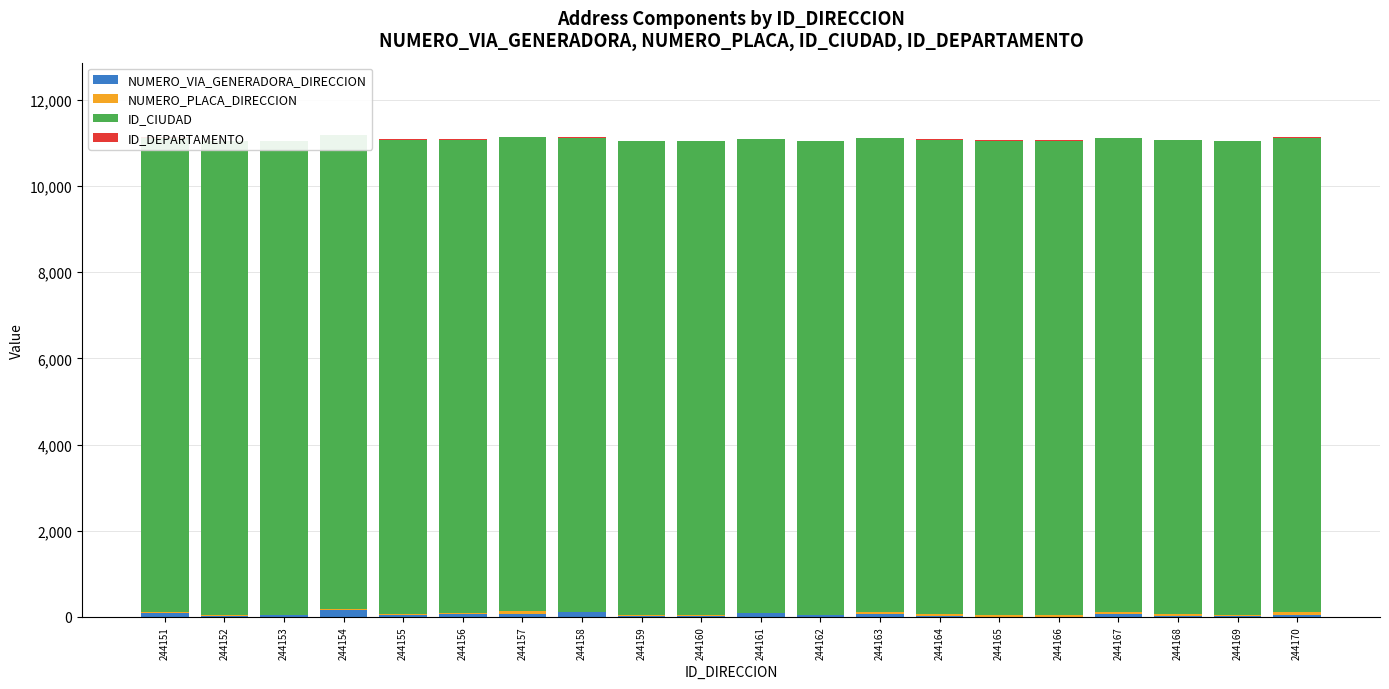

True or false: ID_DEPARTAMENTO has a value of 11 at 244160.

True